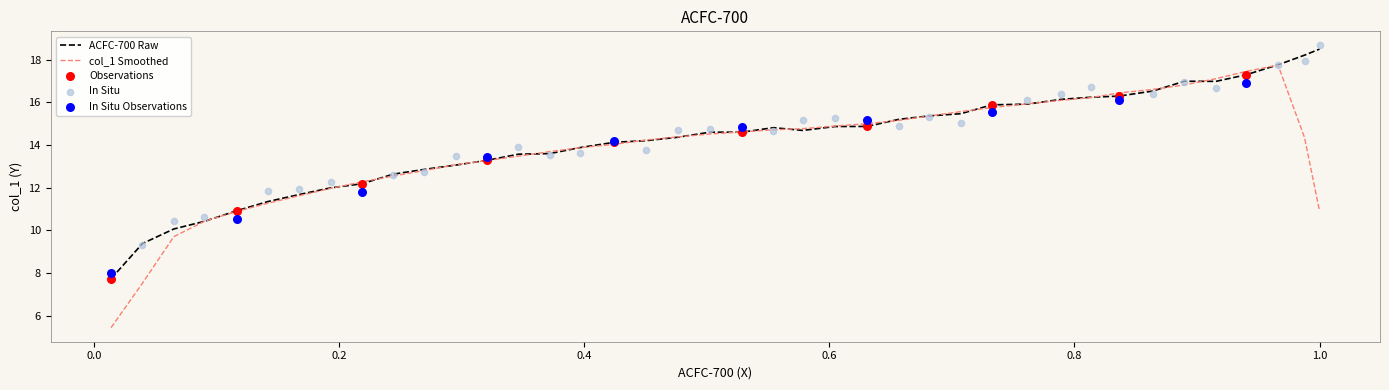

What is the minimum value for col_1 Smoothed?

5.4